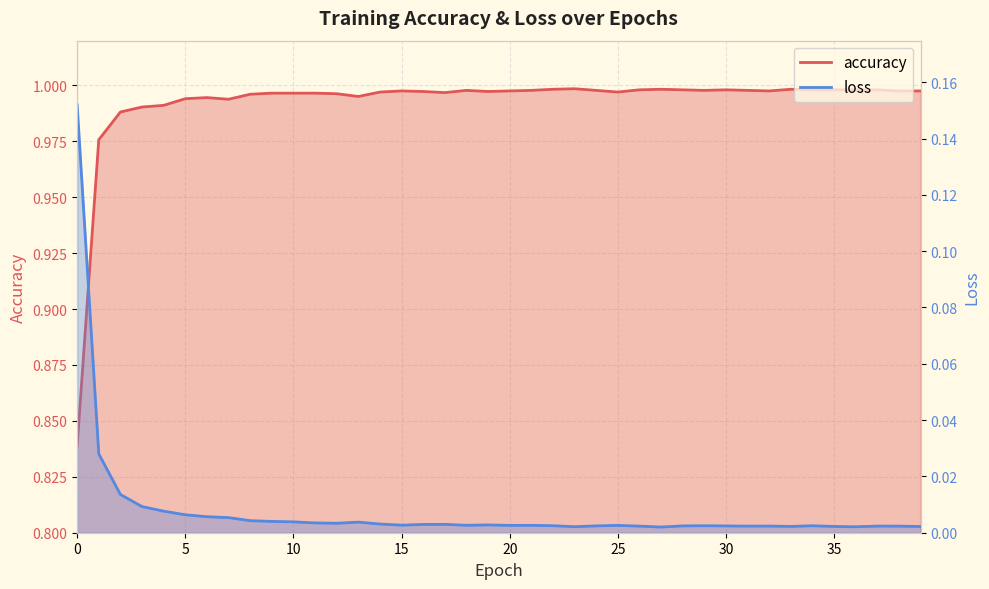

In accuracy, how many points are lower than both neighbors (excluding endpoints)?

7